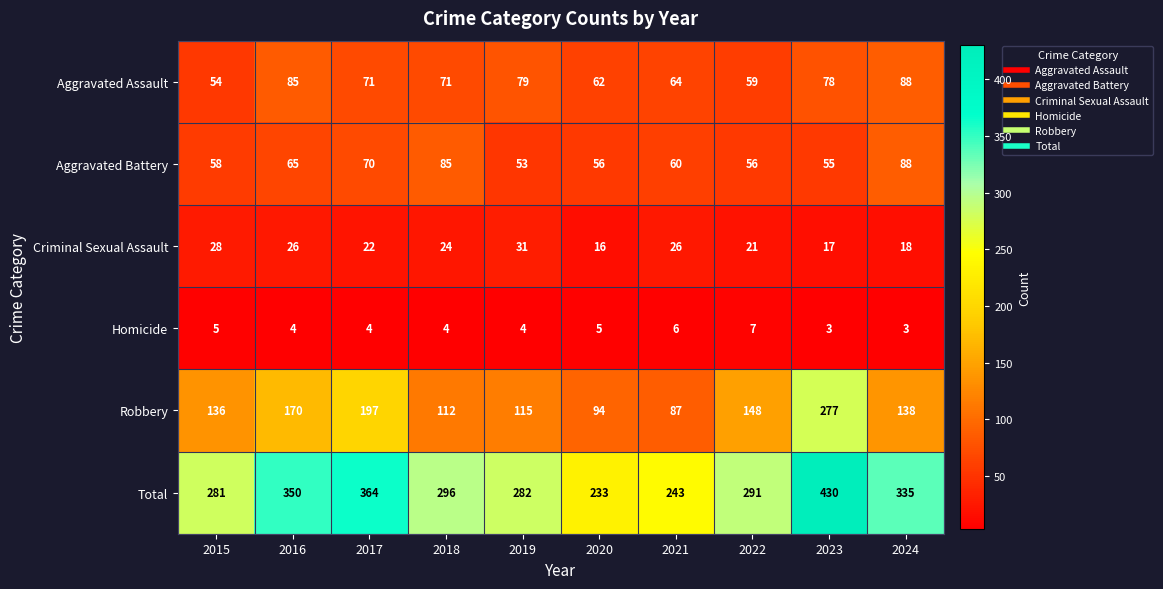

Is it true that Aggravated Battery equals 91 at 2019?

False